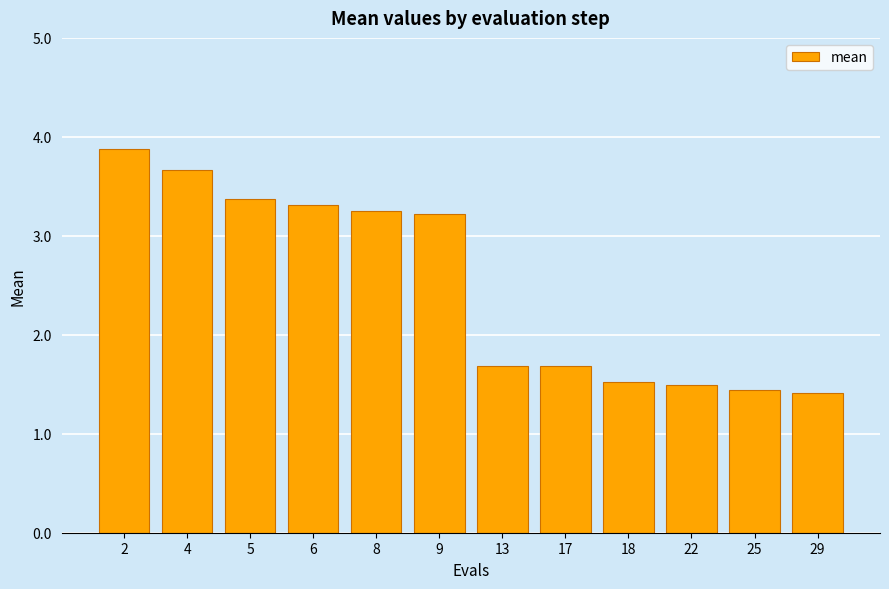

What is the difference between the maximum and minimum values?

2.5